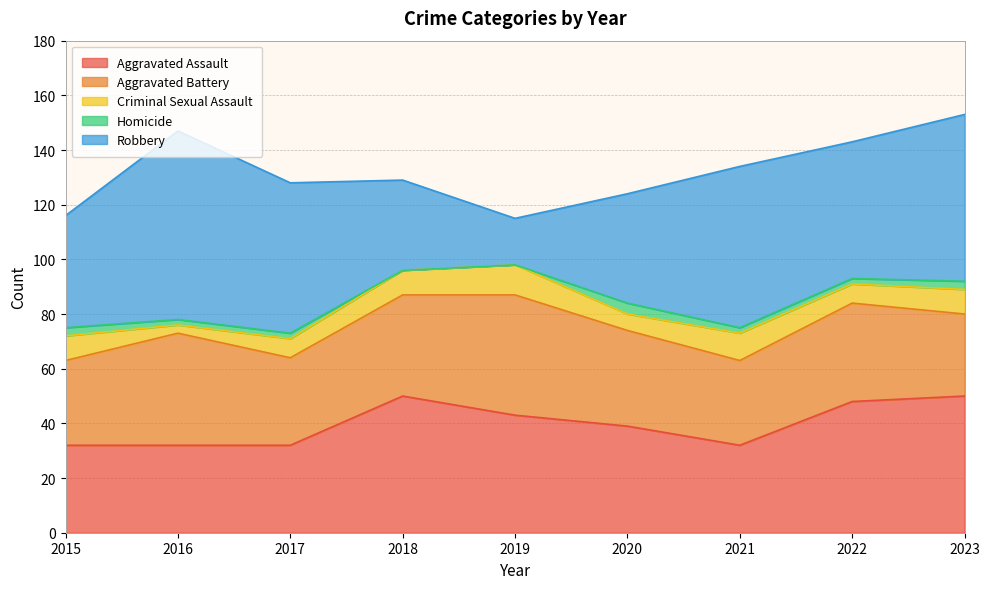

Which category has the highest value in the Criminal Sexual Assault series?

2019